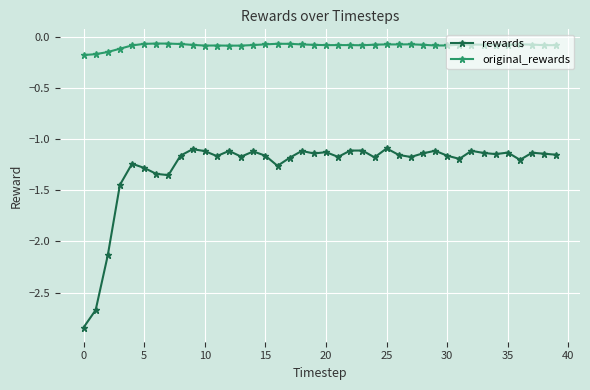

Which series has the largest range (max minus min)?

rewards